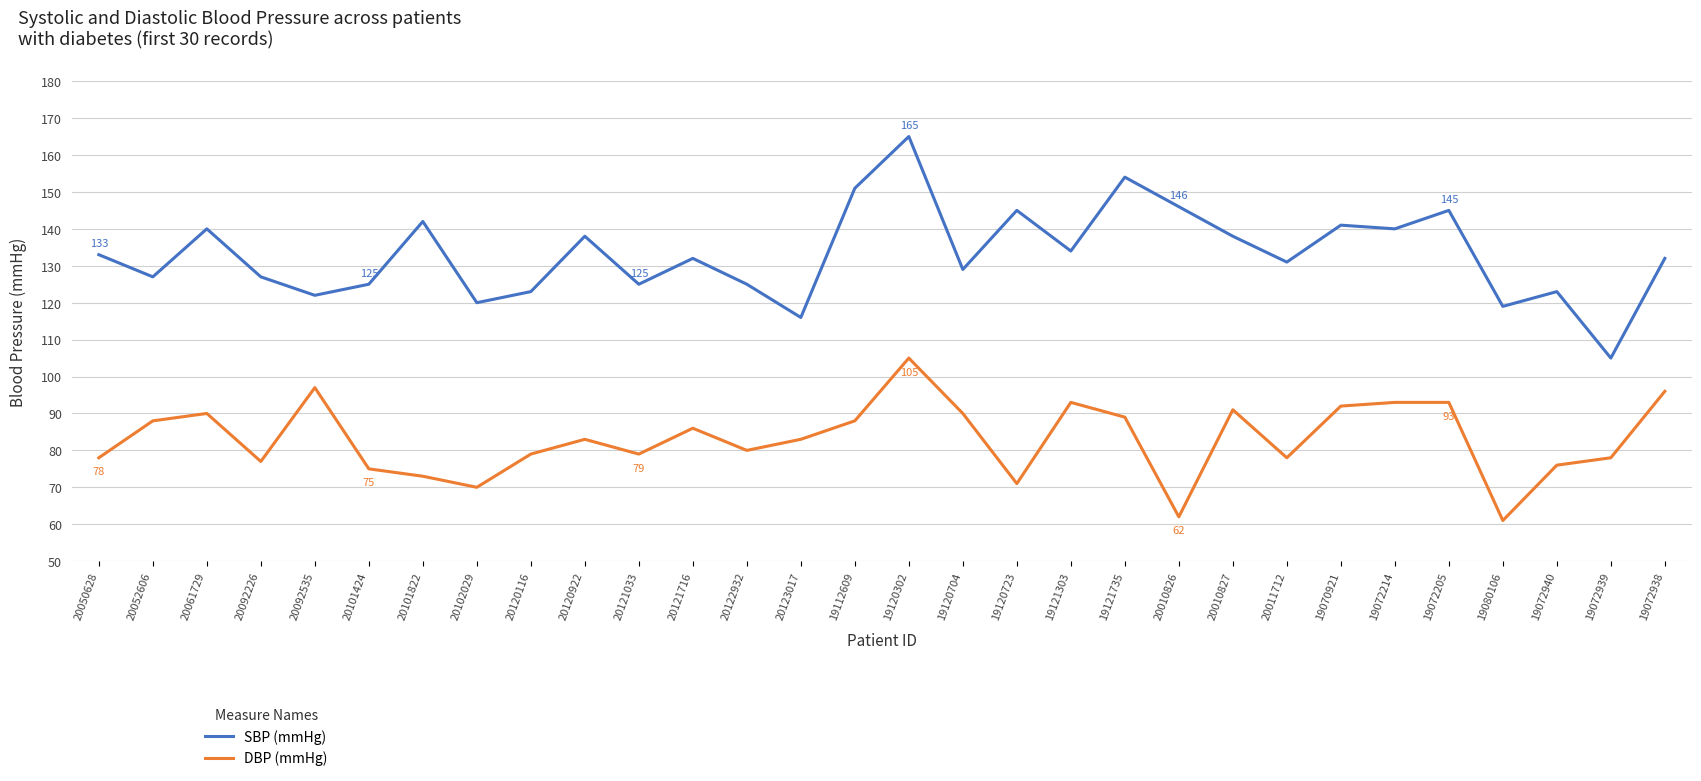

Does the chart display data point markers on the line(s)?

No